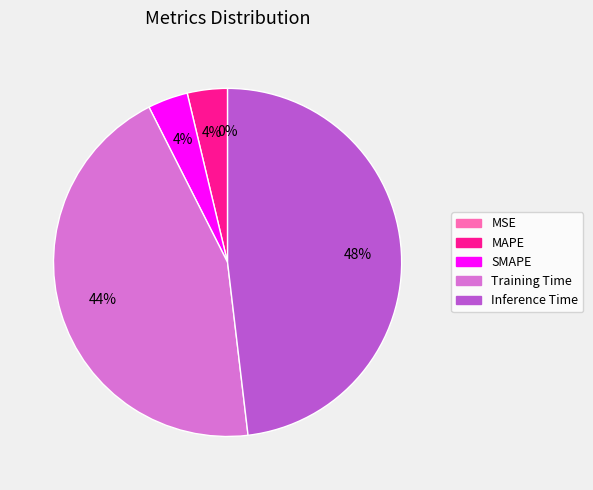

To the nearest percent, what is the difference between the MAPE and Inference Time slice percentages?

44%